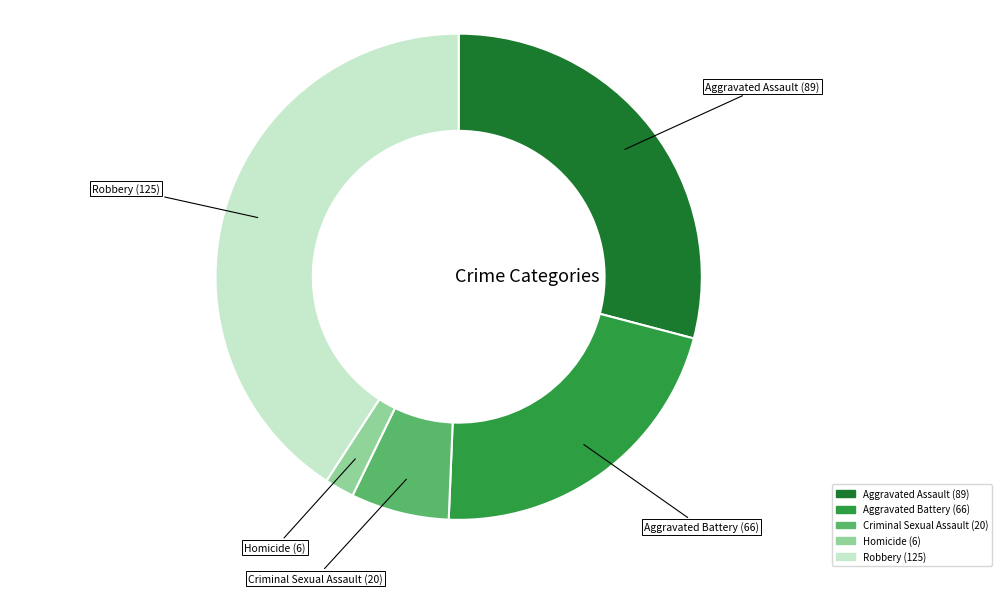

Rank the categories by value from highest to lowest.

Robbery, Aggravated Assault, Aggravated Battery, Criminal Sexual Assault, Homicide